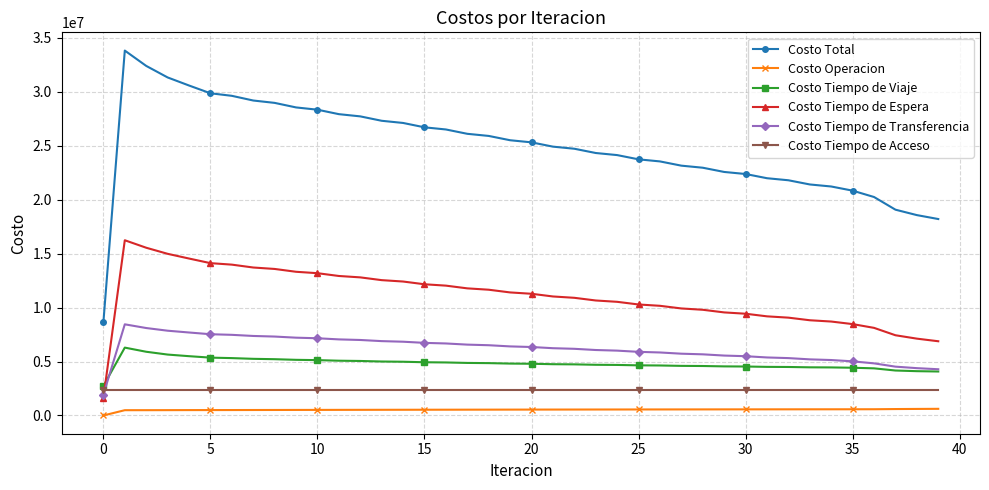

True or false: Costo Operacion and Costo Tiempo de Acceso intersect in this chart.

False